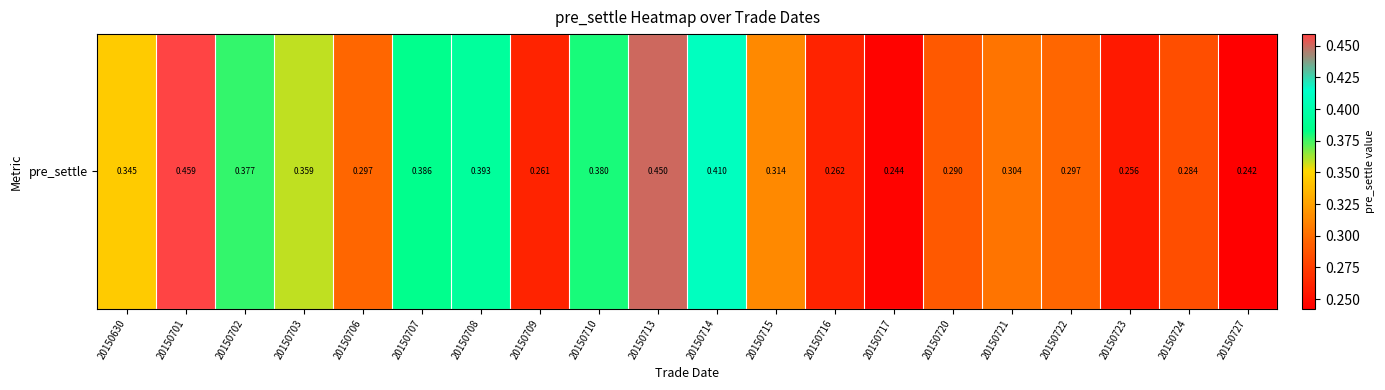

How many series are shown in this chart?

1